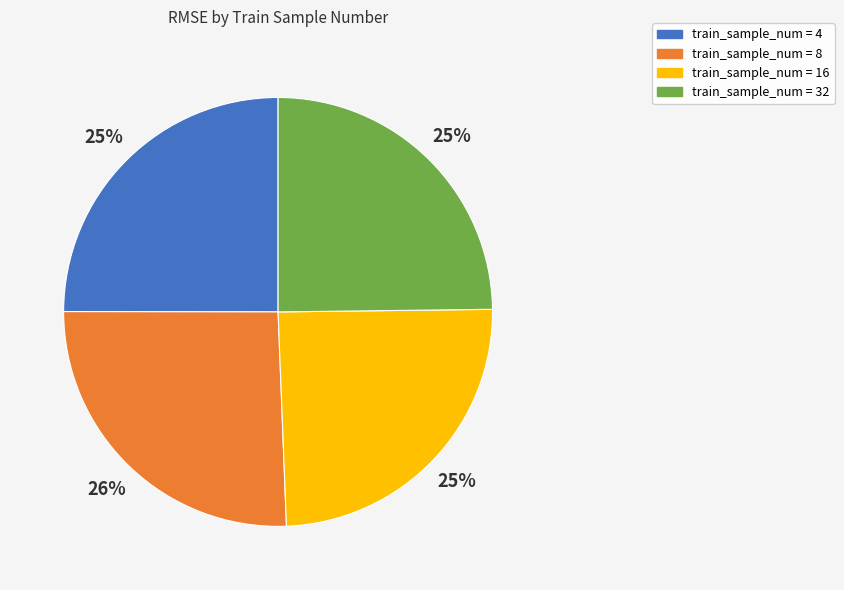

To the nearest percent, what is the difference between the largest and smallest slice percentages?

1%